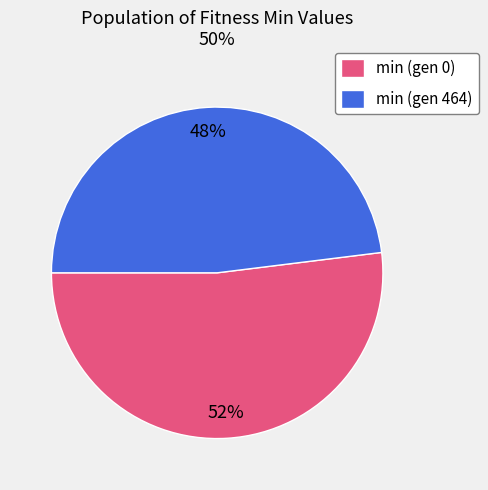

To the nearest percent, what is the difference between the largest and smallest slice percentages?

4%